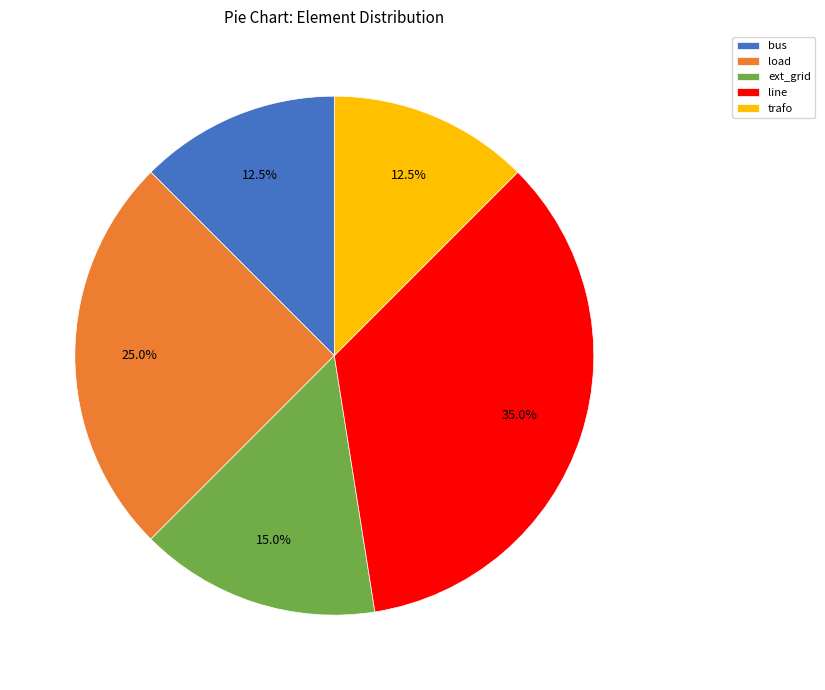

To the nearest percent, what is the difference between the ext_grid and line slice percentages?

20%